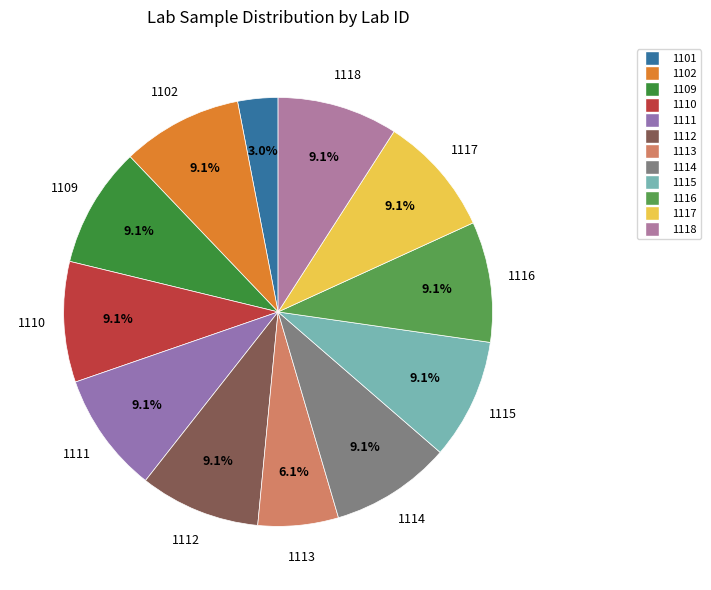

Combined, do 1113 and 1117 account for over 50%?

No